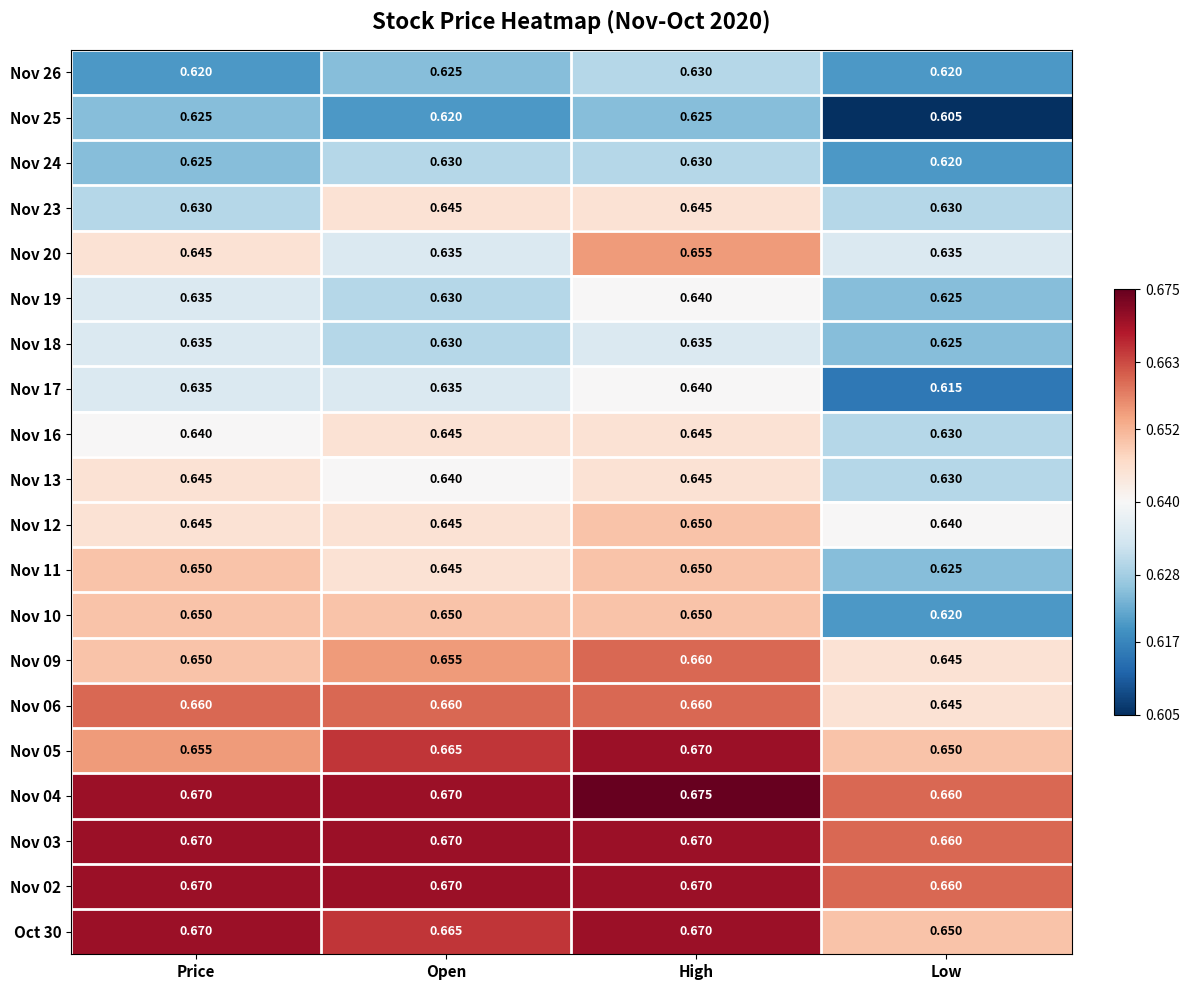

At which category is the sum across all series the highest?

High